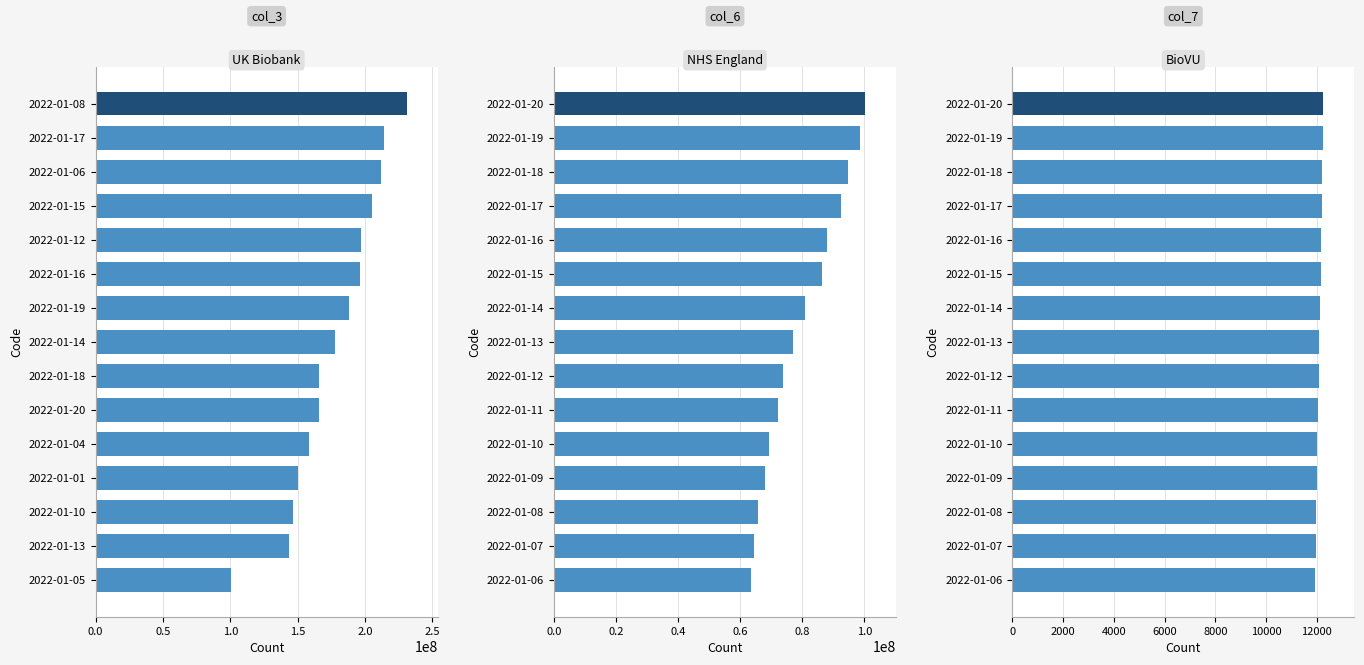

The value of col_3 at 2022-01-06 is 122095333. True or false?

False